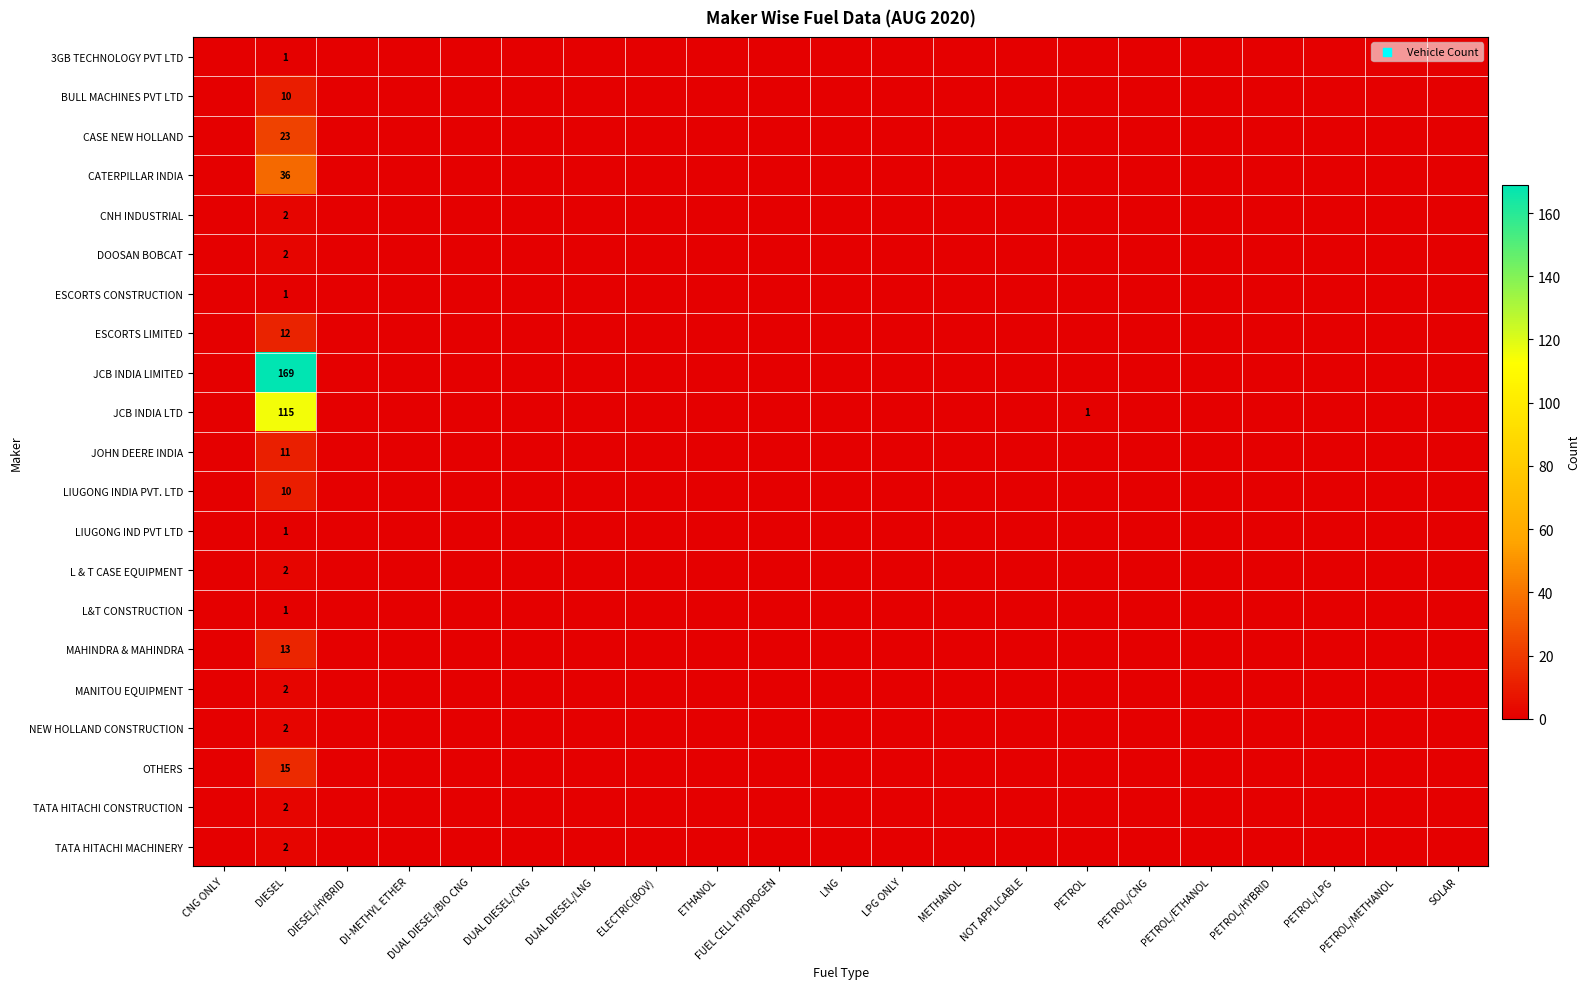

At which category does the chart reach its minimum across all series?

CNG ONLY